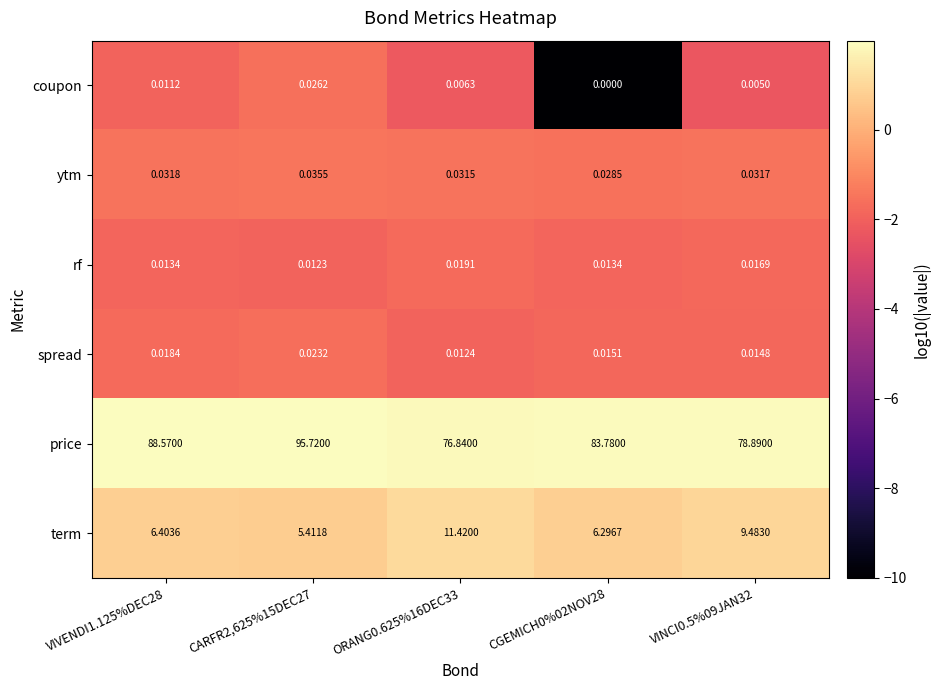

Rank the series at VIVENDI1.125%DEC28 from highest to lowest value.

price, term, ytm, spread, rf, coupon